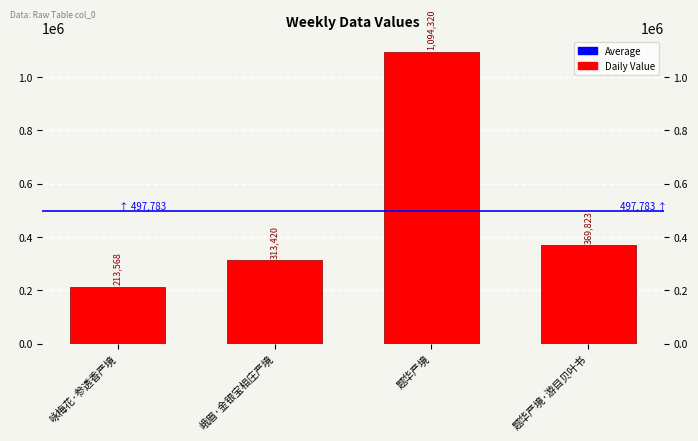

Does the chart contain any negative values?

No